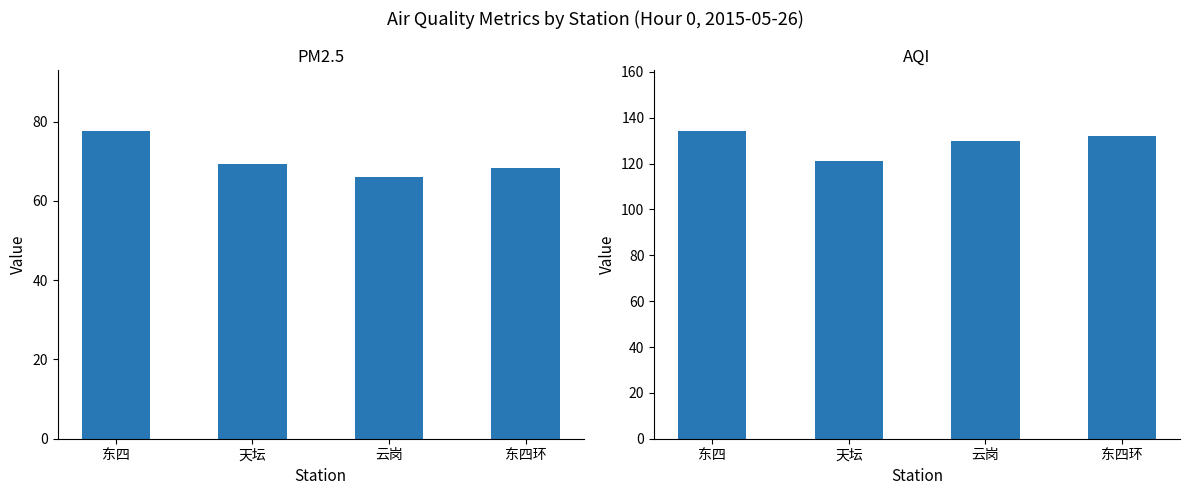

Which category has the lowest value in the PM2.5 series?

云岗